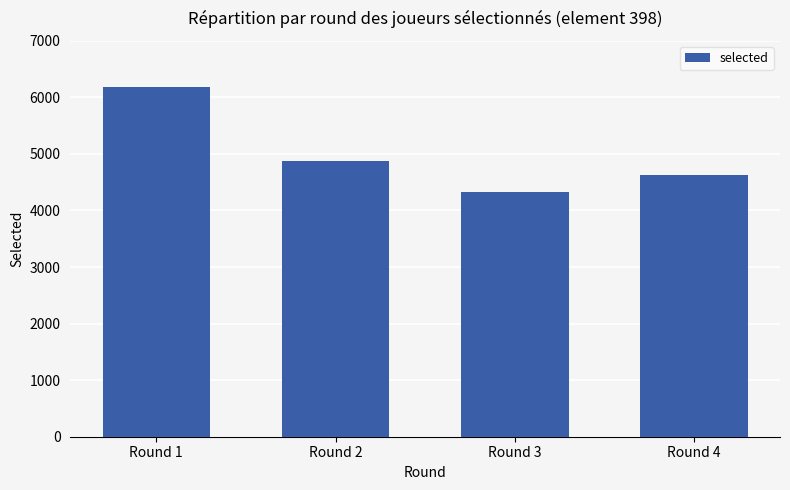

List the labels in order of value, smallest first.

Round 3, Round 4, Round 2, Round 1